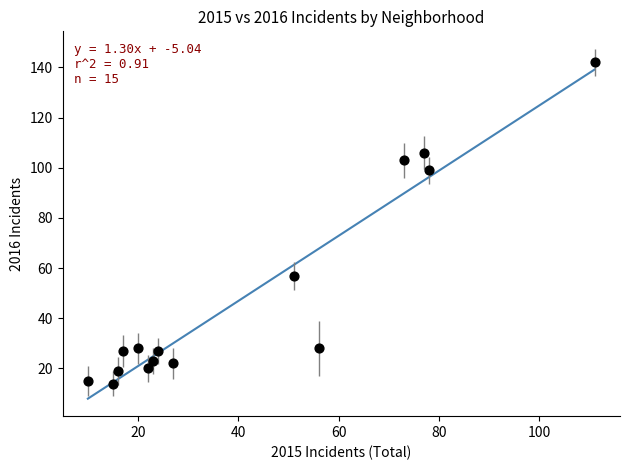

What is the range of Y values (max minus min)?

128